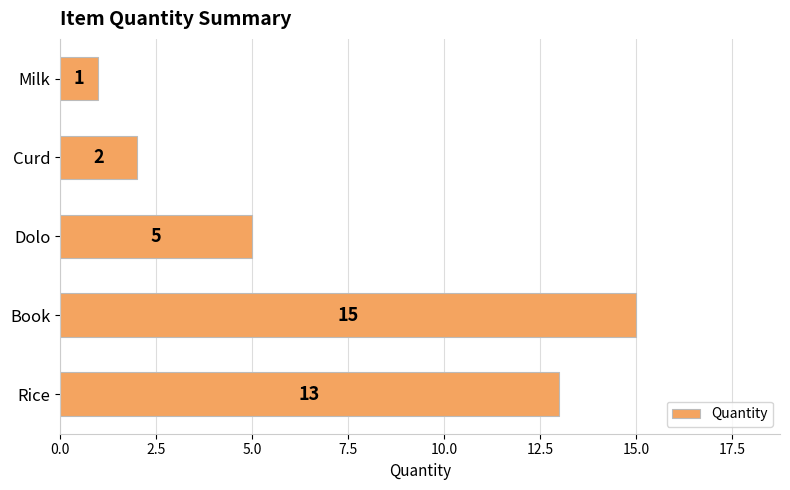

At which label is the value closest to 8?

Dolo